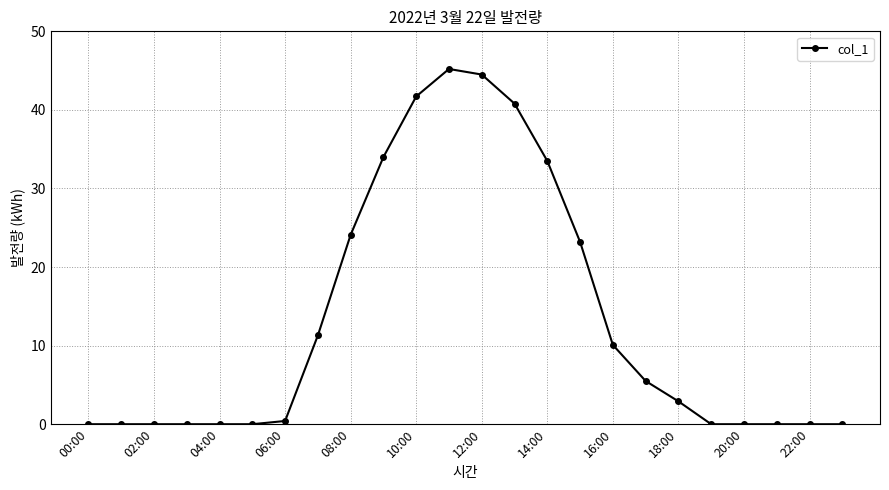

How many data points are above 2?

12